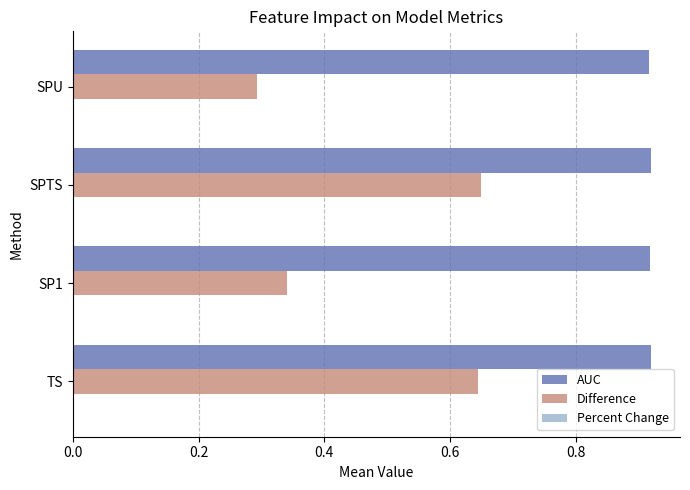

At SP1, list the series in order from smallest to largest.

Difference, AUC